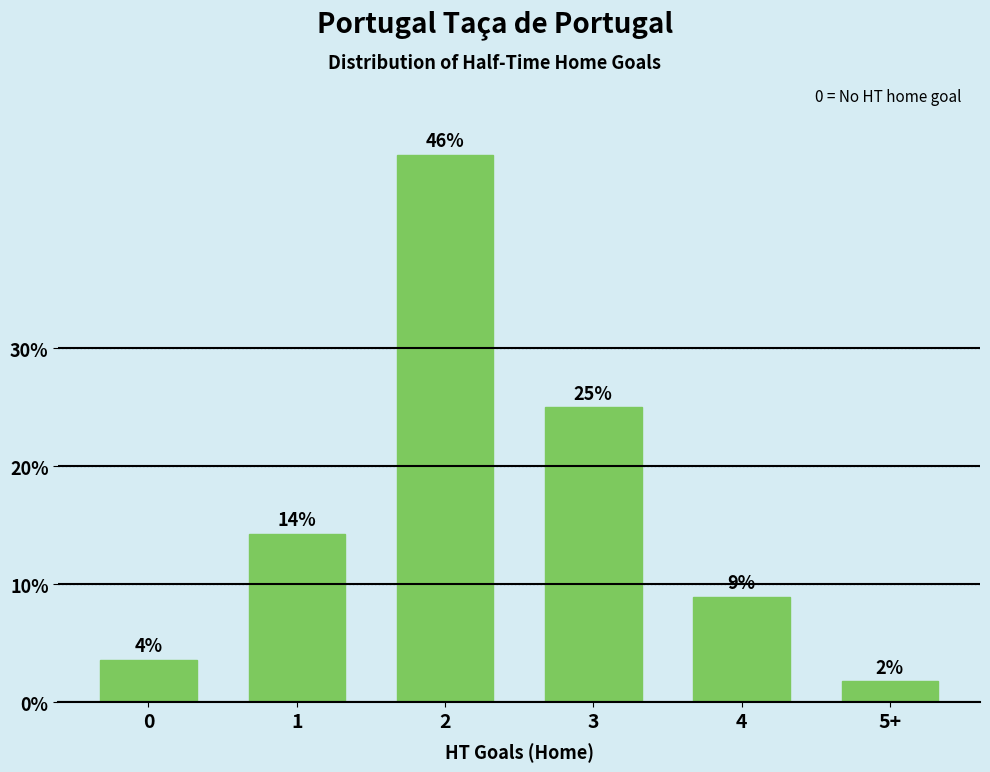

How many bars are there in total?

6